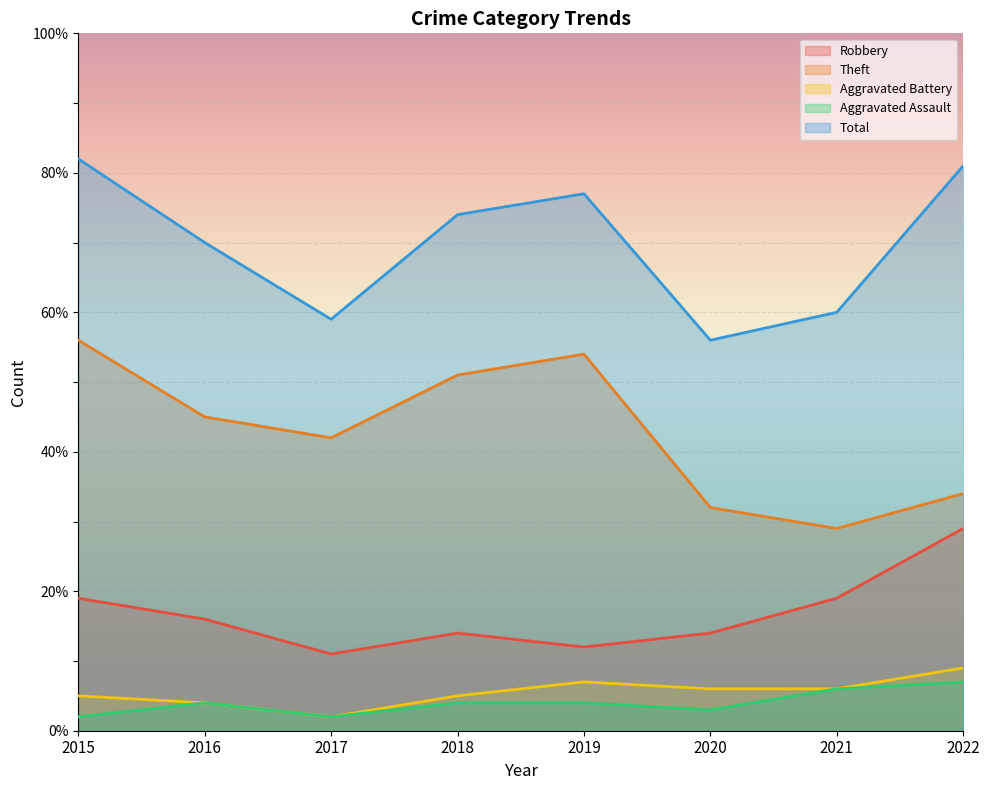

The Aggravated Battery series shows 6 at 2016. True or false?

False